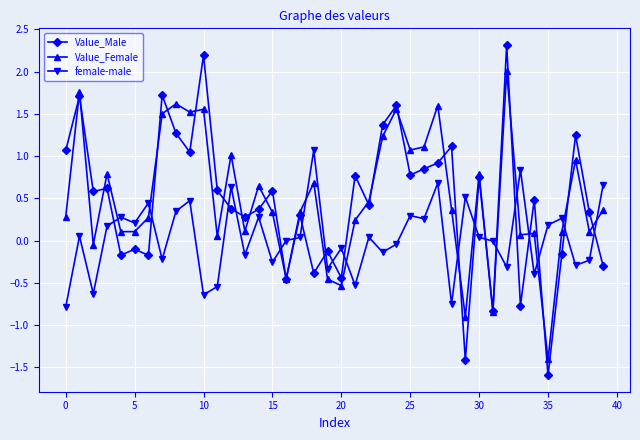

How many intersections are there between female-male and Value_Male?

19